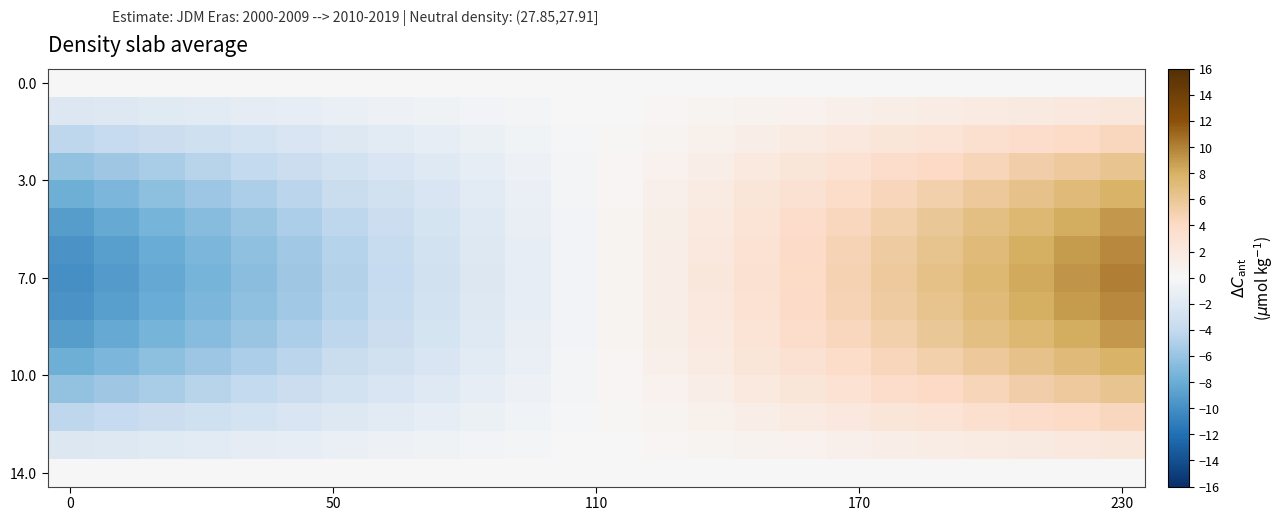

Which series has the largest range (max minus min)?

7.0